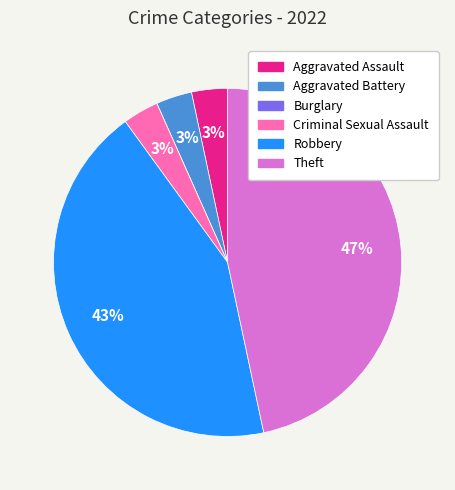

The Criminal Sexual Assault slice represents 11% of the pie. True or false?

False